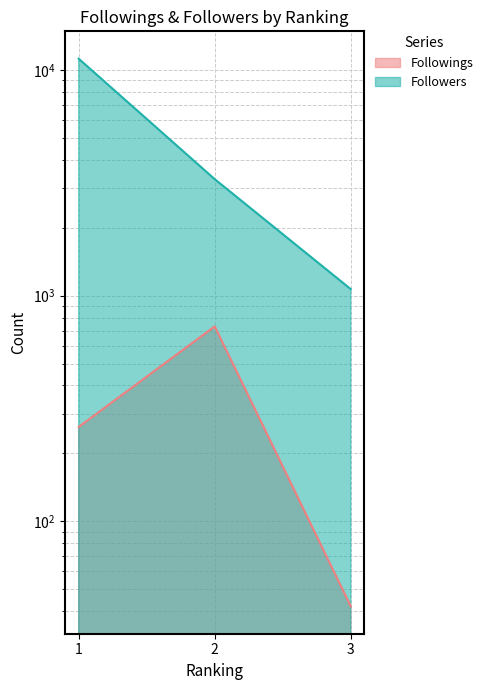

At 1, list the series in order from smallest to largest.

Followings, Followers